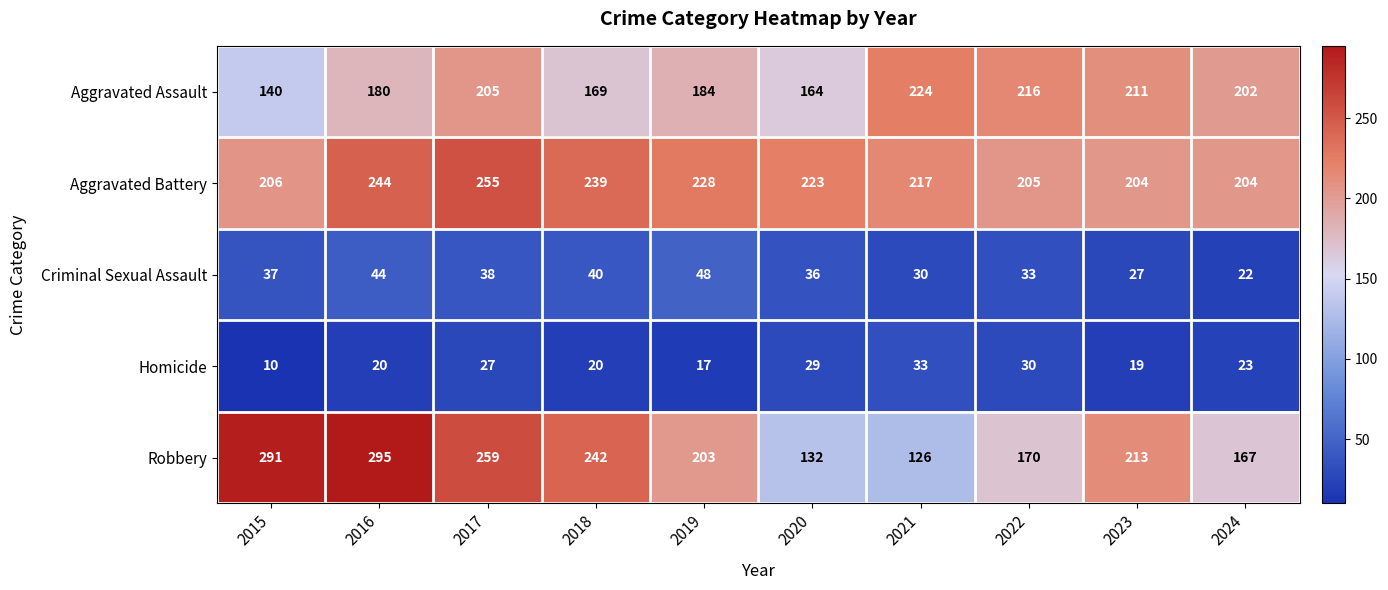

Which series has the largest range (max minus min)?

Robbery